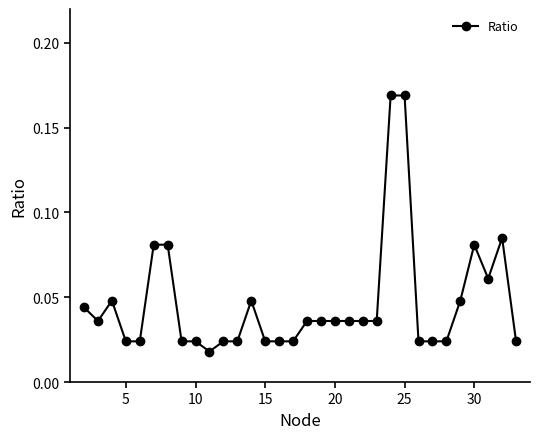

How many distinct data groups are displayed?

1